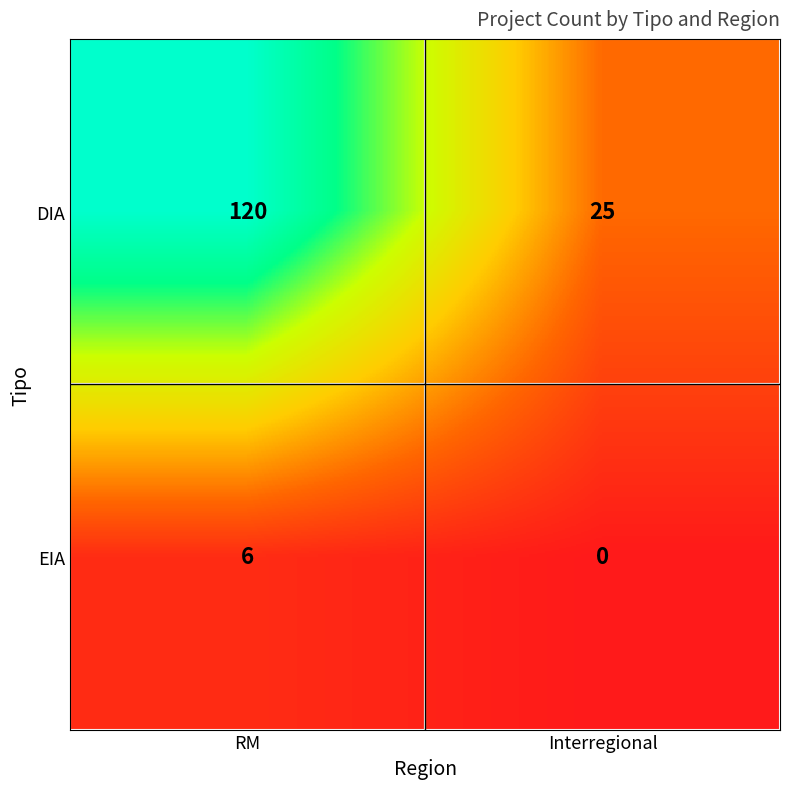

Which label corresponds to the smallest value in the chart?

Interregional